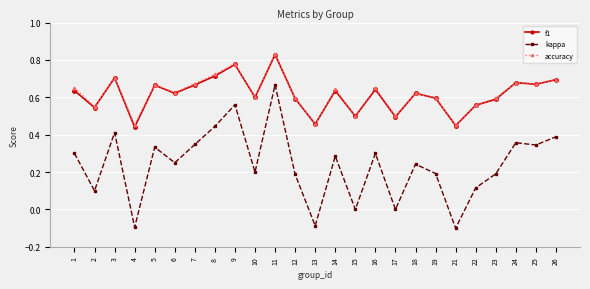

Where is the first local minimum for kappa?

2